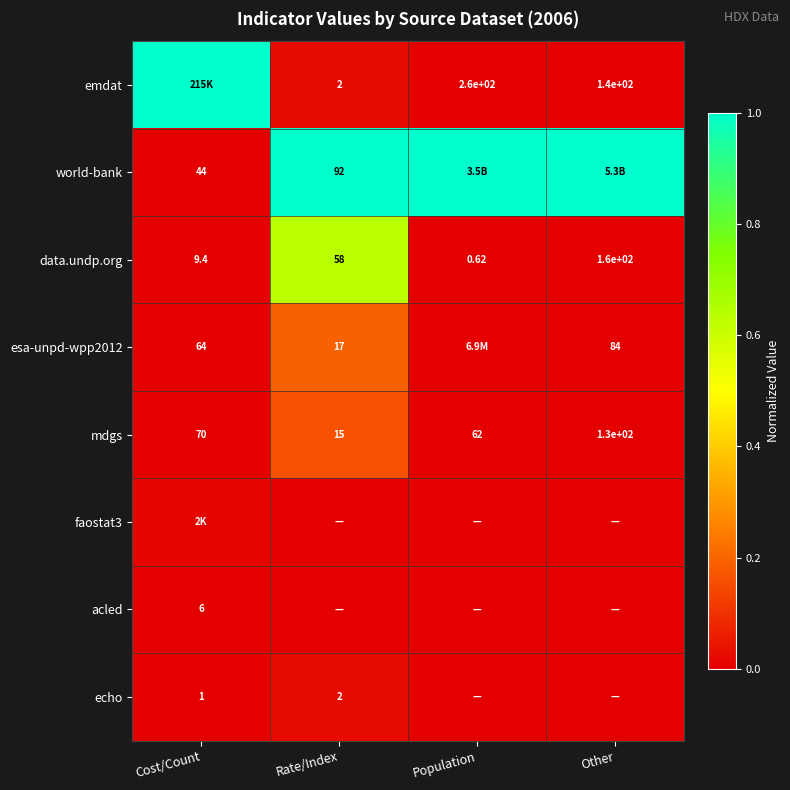

At which label does data.undp.org reach its peak?

Other